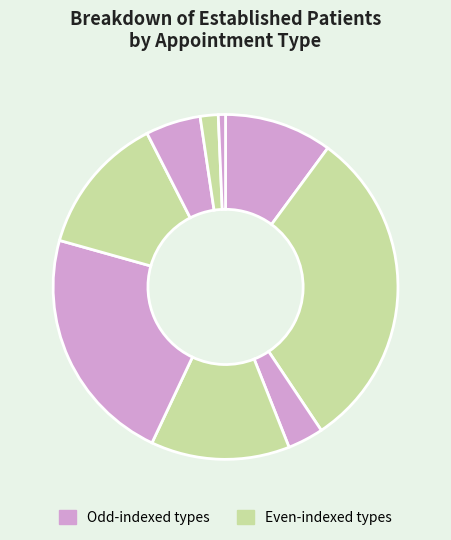

Is there a majority slice in this chart?

No